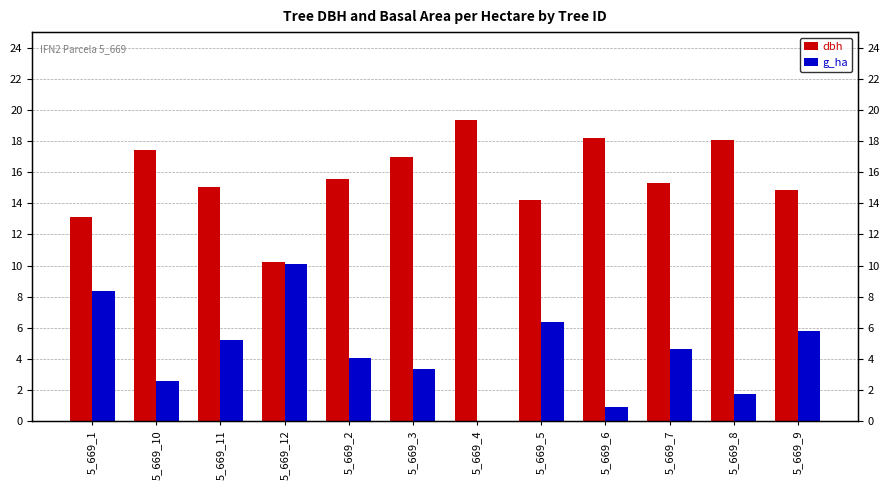

Between 5_669_1 and 5_669_11, which series saw the biggest shift?

g_ha